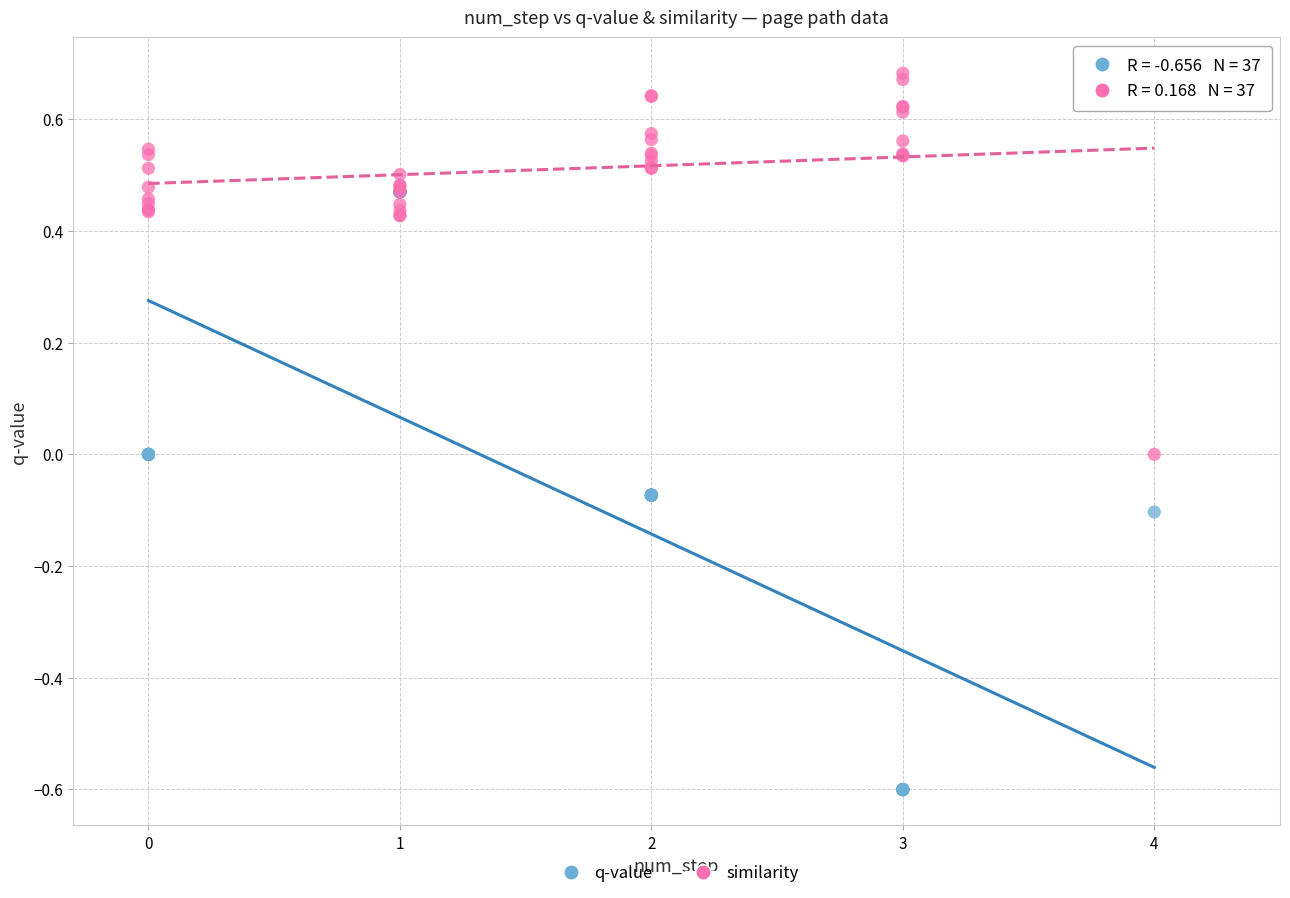

Which series reaches the minimum Y coordinate?

q-value